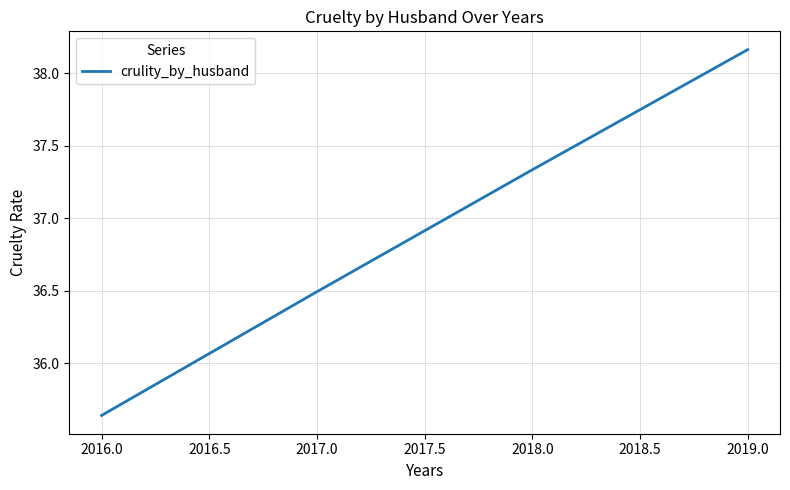

Which label corresponds to the smallest value in the chart?

2016.0